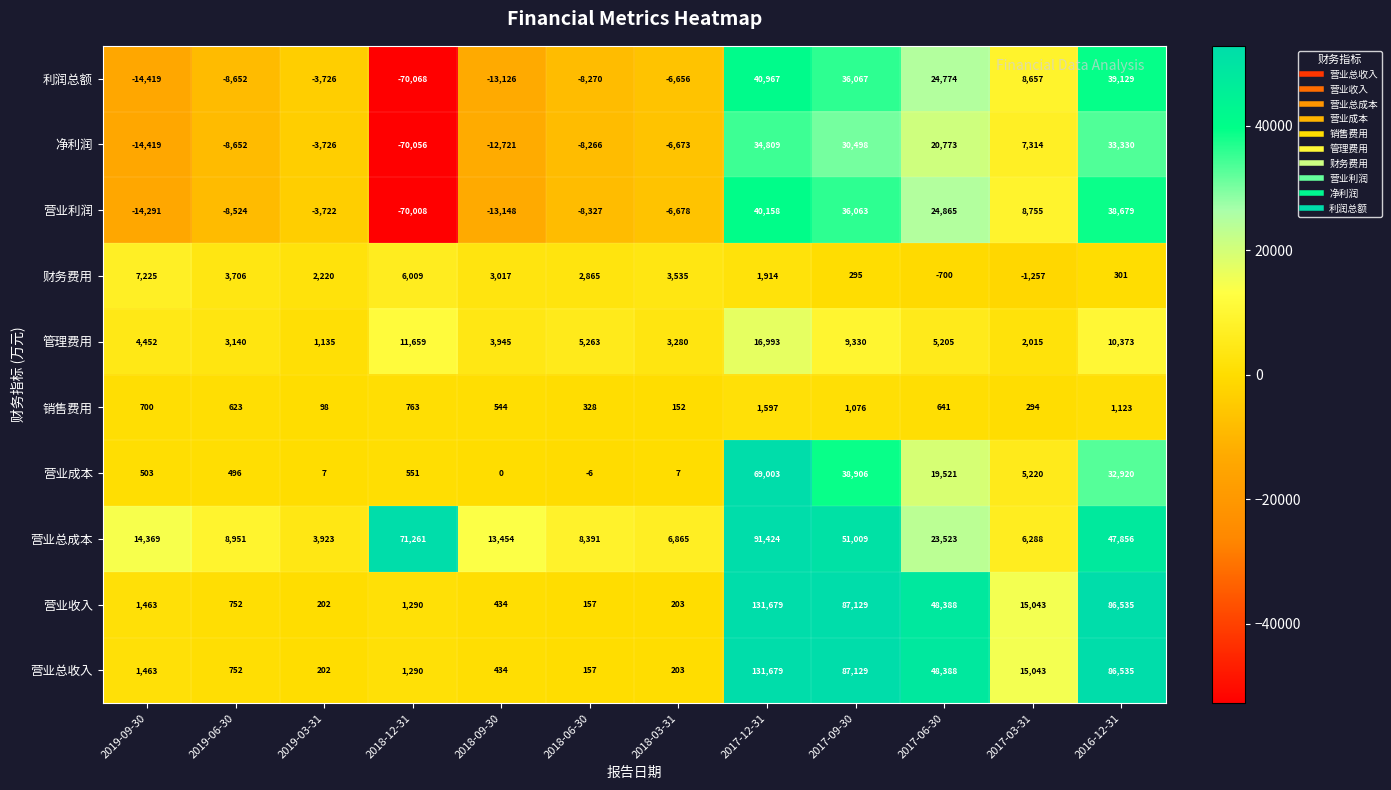

Count the number of categories in the chart.

12